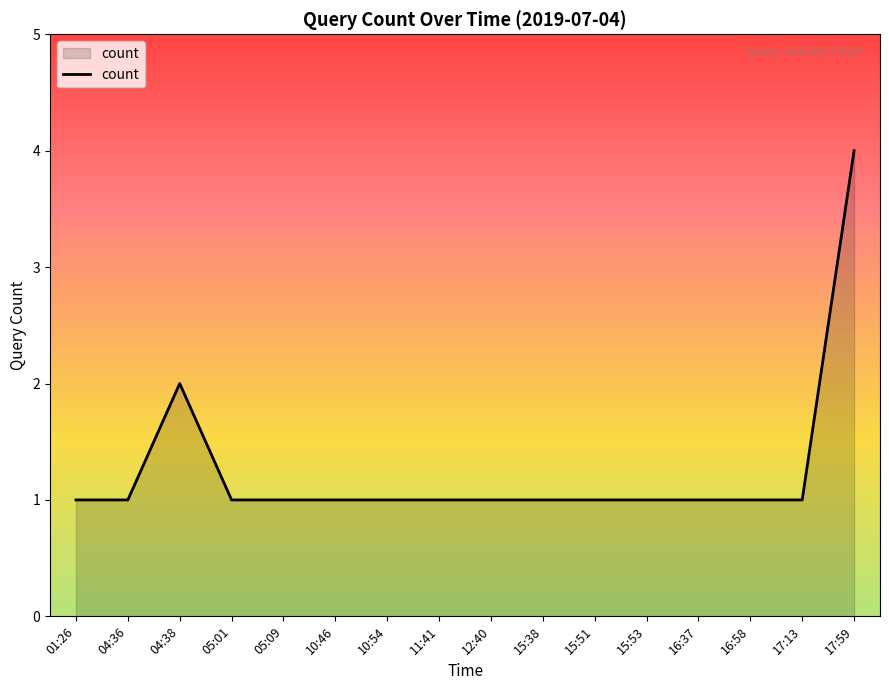

How many series are shown in this chart?

1